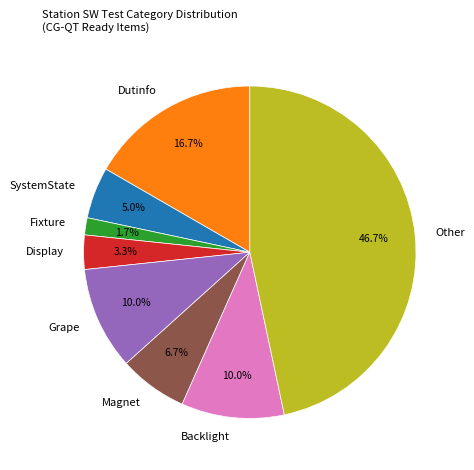

Is there a majority slice in this chart?

No